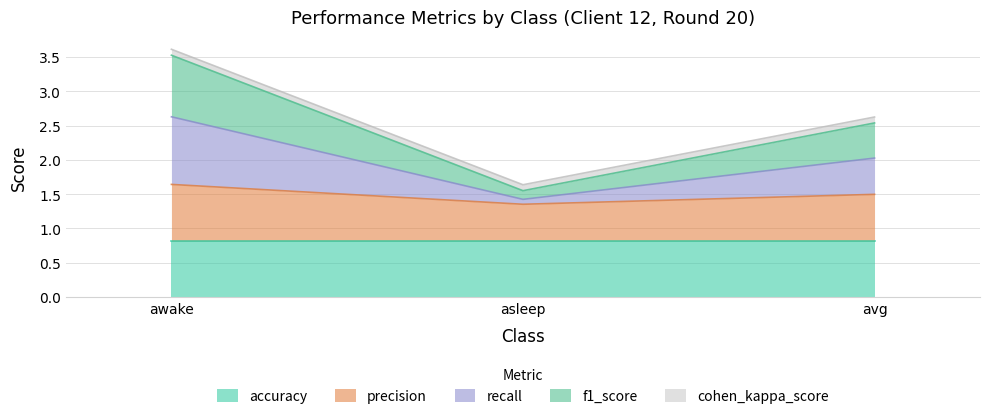

At which category is the sum across all series the highest?

awake